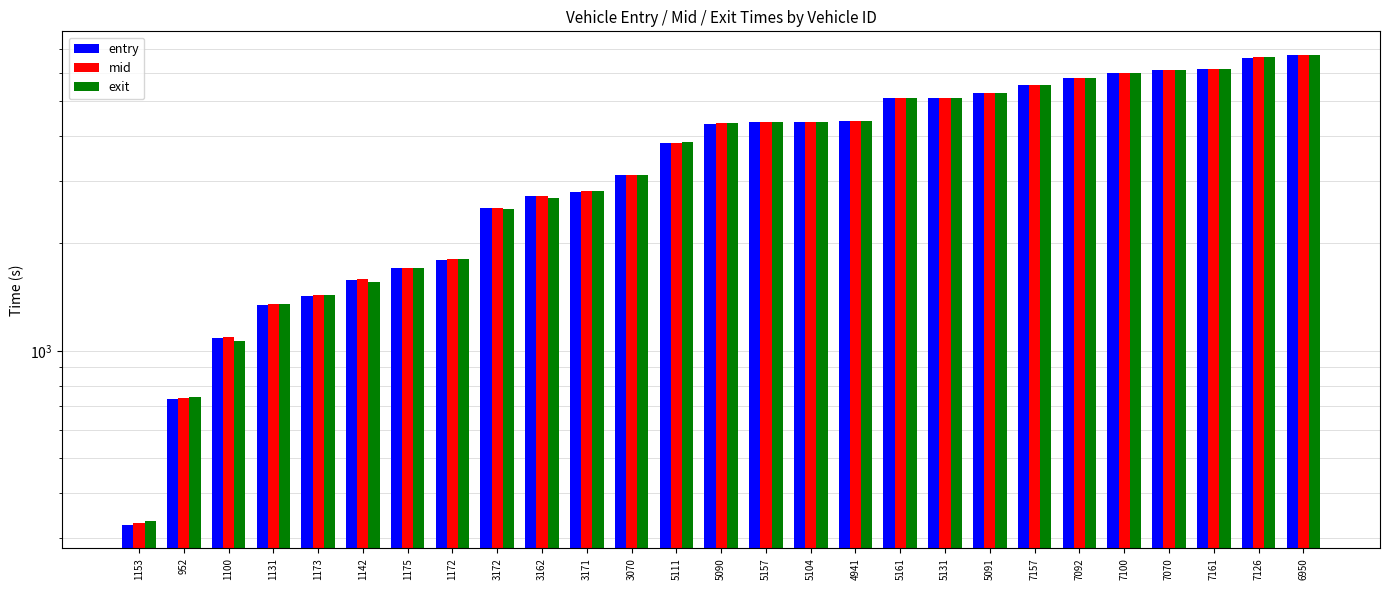

Which series has the widest spread of values?

exit